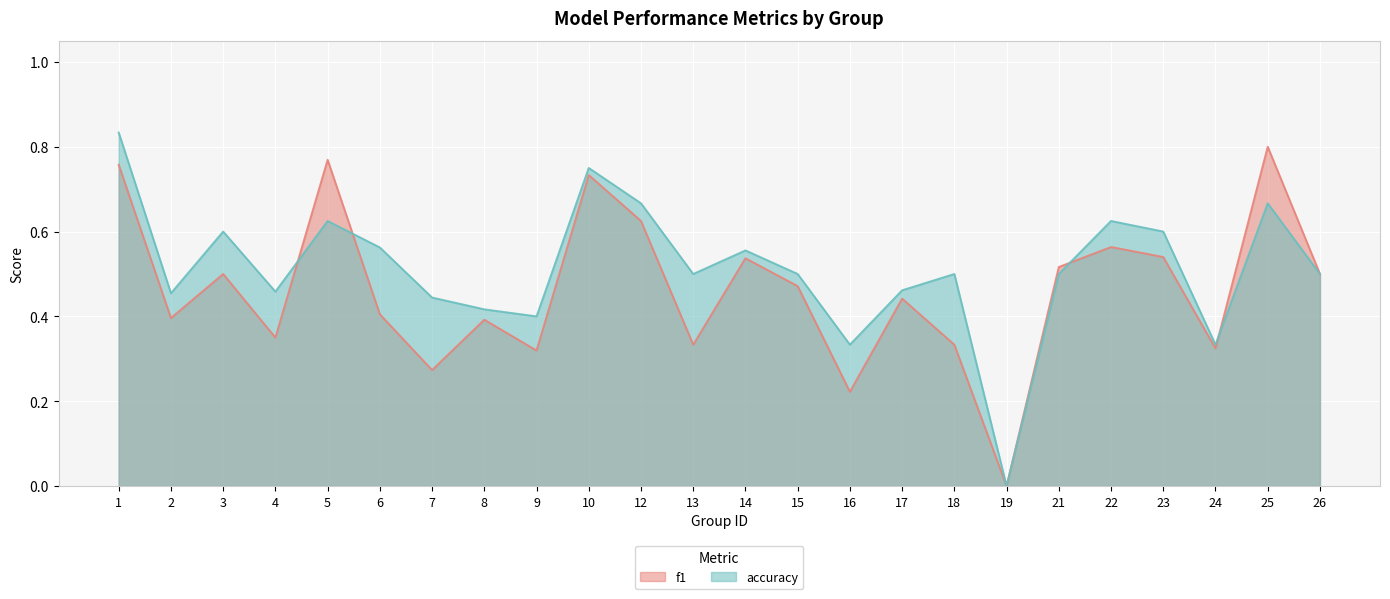

Reading left to right, extract all data points from this chart.

f1: 1=0.8	2=0.4	3=0.5	4=0.4	5=0.8	6=0.4	7=0.3	8=0.4	9=0.3	10=0.7	12=0.6	13=0.3	14=0.5	15=0.5	16=0.2	17=0.4	18=0.3	19=0.0	21=0.5	22=0.6	23=0.5	24=0.3	25=0.8	26=0.5
accuracy: 1=0.8	2=0.5	3=0.6	4=0.5	5=0.6	6=0.6	7=0.4	8=0.4	9=0.4	10=0.8	12=0.7	13=0.5	14=0.6	15=0.5	16=0.3	17=0.5	18=0.5	19=0.0	21=0.5	22=0.6	23=0.6	24=0.3	25=0.7	26=0.5